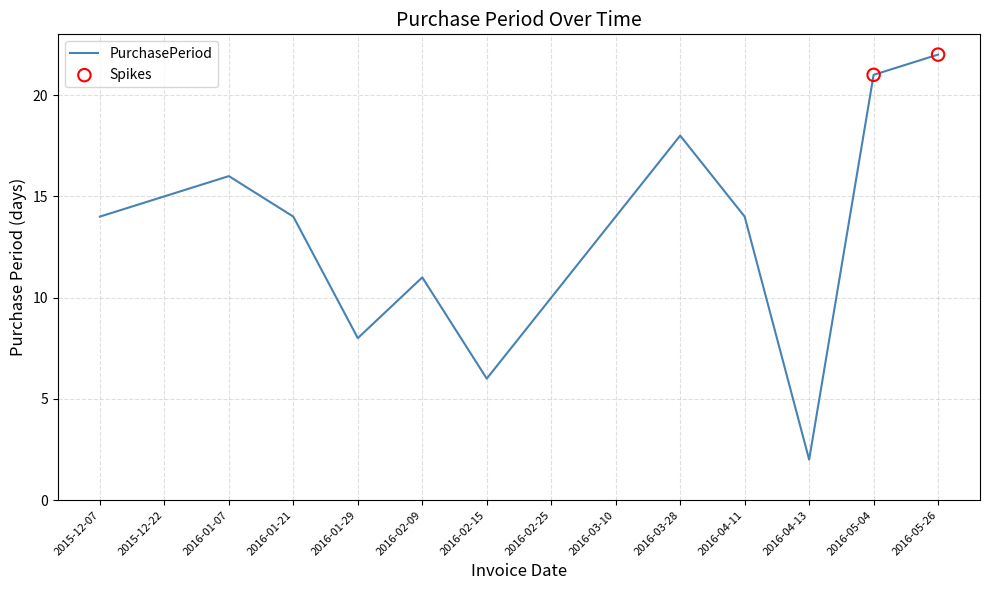

What is the change in value from 2015-12-22 to 2016-05-26?

+7